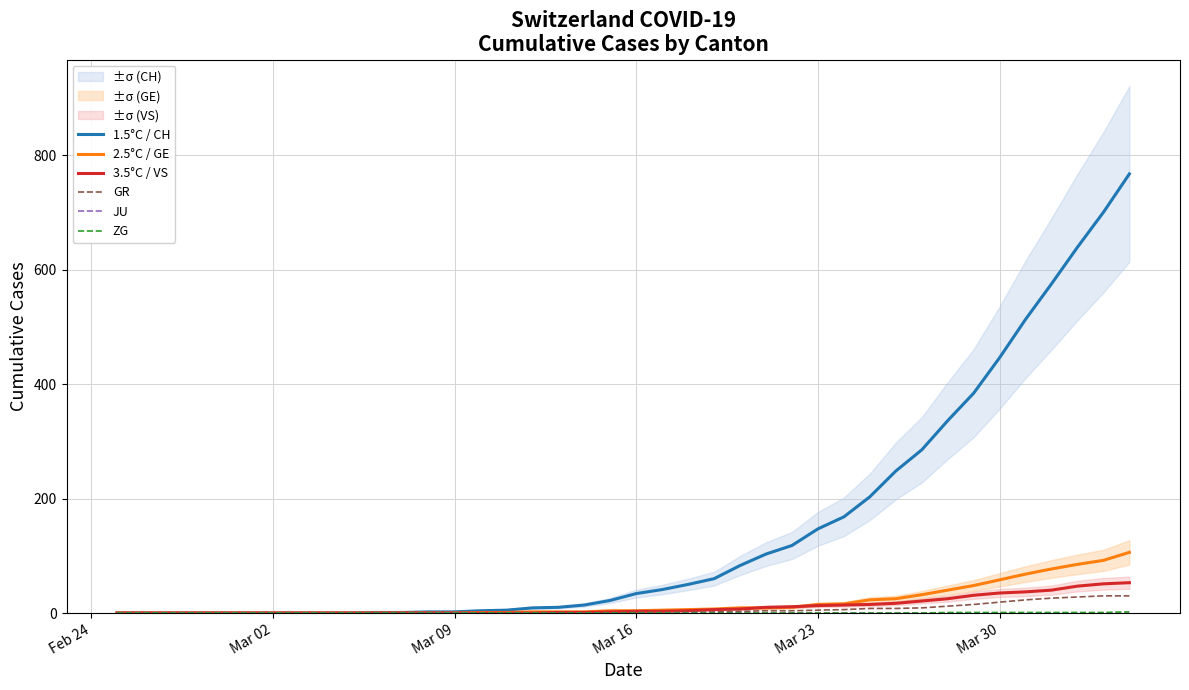

What is the highest value of the GR series?

30